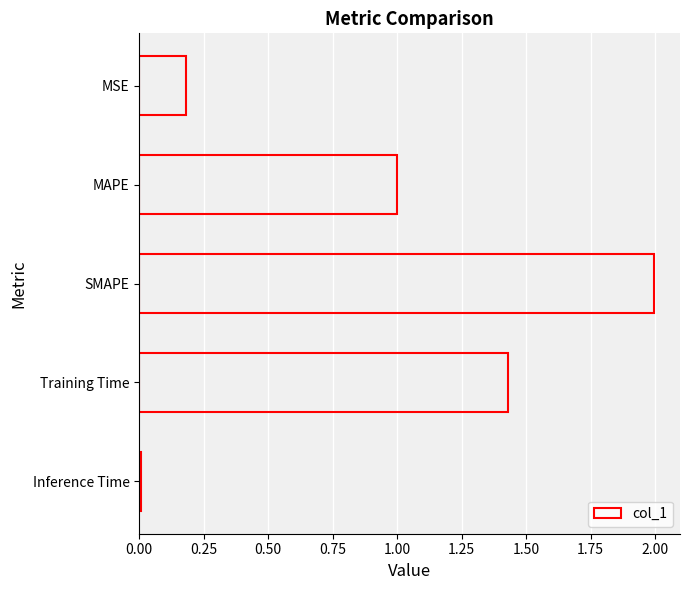

The value at SMAPE is 0.7. True or false?

False